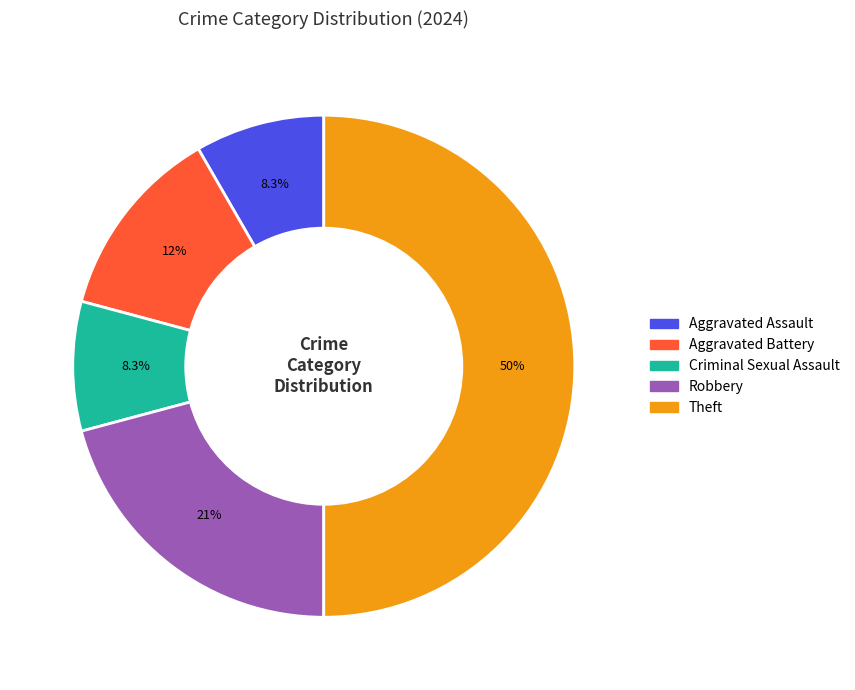

True or false: Criminal Sexual Assault accounts for 17% of the total.

False